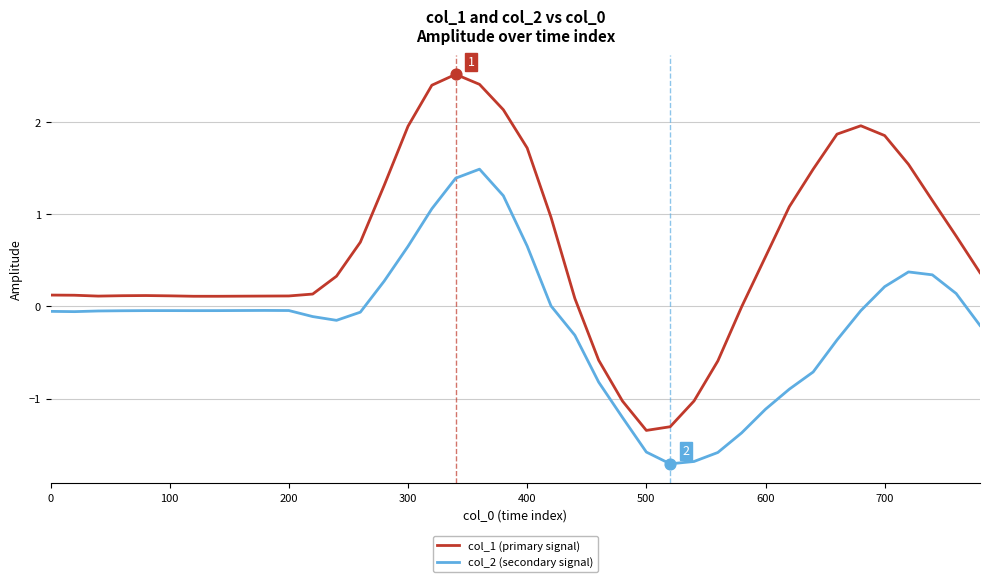

Which series has the widest spread of values?

col_1 (primary signal)